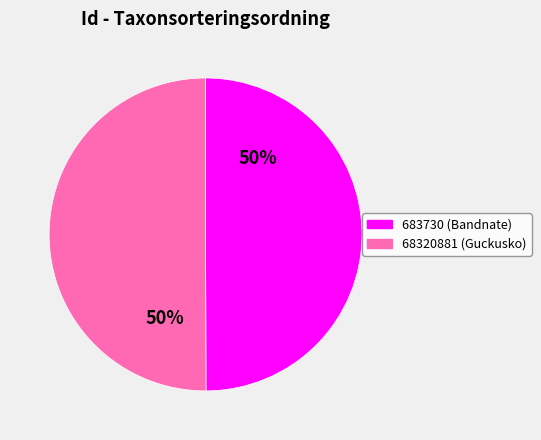

True or false: 683730 accounts for 50% of the total.

True